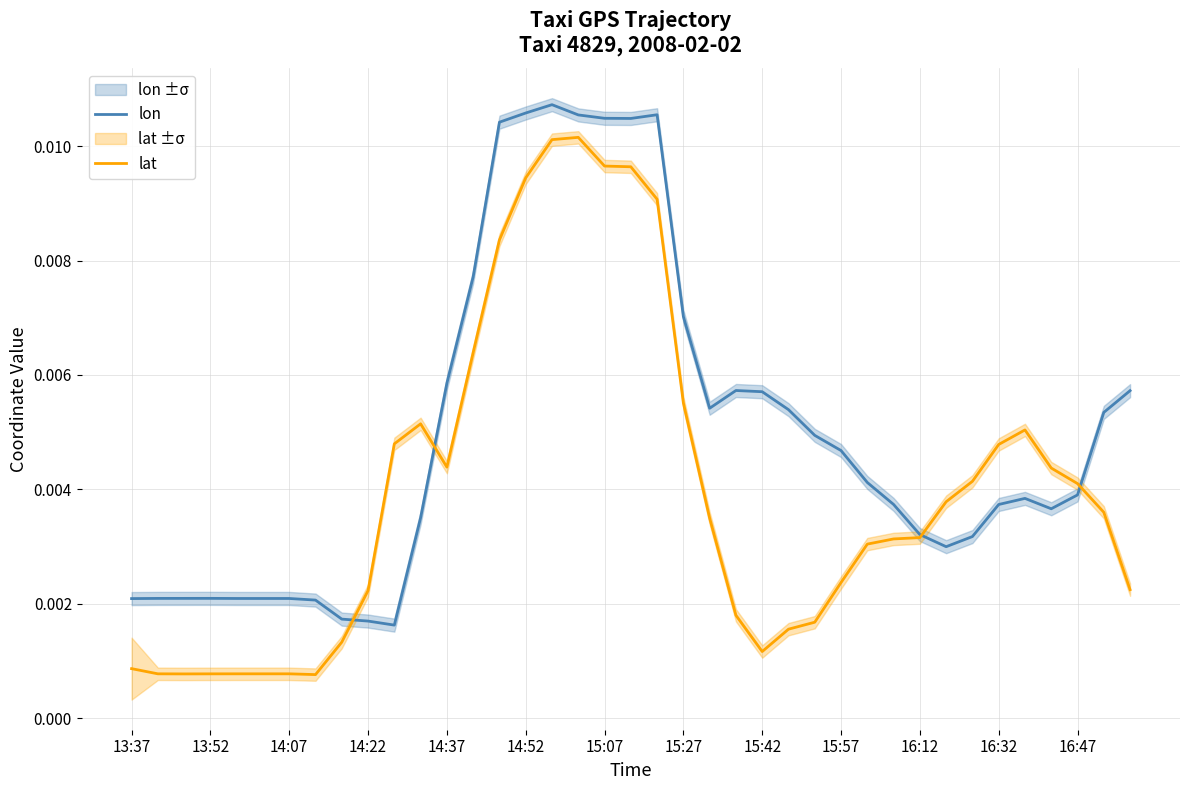

Which series has the widest spread of values?

lat